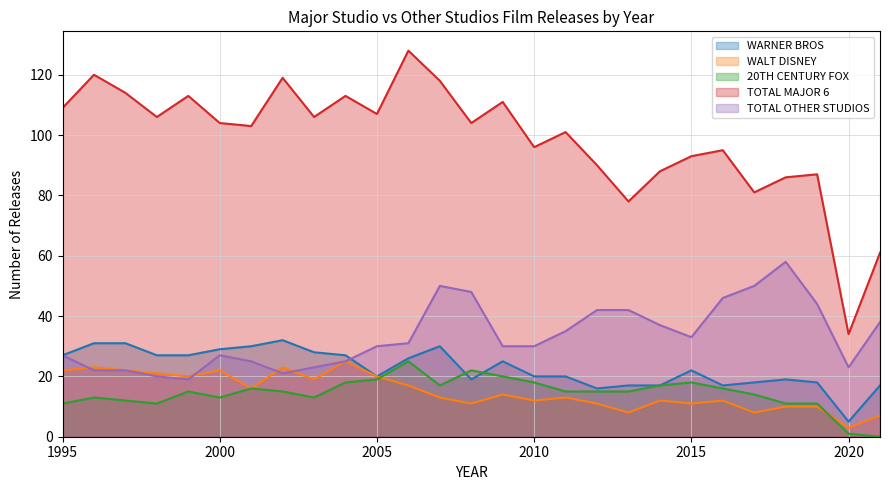

Reading left to right, extract all data points from this chart.

WARNER BROS: 1995=27	1996=31	1997=31	1998=27	1999=27	2000=29	2001=30	2002=32	2003=28	2004=27	2005=20	2006=26	2007=30	2008=19	2009=25	2010=20	2011=20	2012=16	2013=17	2014=17	2015=22	2016=17	2017=18	2018=19	2019=18	2020=5	2021=17
WALT DISNEY: 1995=22	1996=23	1997=22	1998=21	1999=20	2000=22	2001=16	2002=23	2003=19	2004=25	2005=20	2006=17	2007=13	2008=11	2009=14	2010=12	2011=13	2012=11	2013=8	2014=12	2015=11	2016=12	2017=8	2018=10	2019=10	2020=3	2021=7
20TH CENTURY FOX: 1995=11	1996=13	1997=12	1998=11	1999=15	2000=13	2001=16	2002=15	2003=13	2004=18	2005=19	2006=25	2007=17	2008=22	2009=20	2010=18	2011=15	2012=15	2013=15	2014=17	2015=18	2016=16	2017=14	2018=11	2019=11	2020=1	2021=0
TOTAL MAJOR 6: 1995=109	1996=120	1997=114	1998=106	1999=113	2000=104	2001=103	2002=119	2003=106	2004=113	2005=107	2006=128	2007=118	2008=104	2009=111	2010=96	2011=101	2012=90	2013=78	2014=88	2015=93	2016=95	2017=81	2018=86	2019=87	2020=34	2021=61
TOTAL OTHER STUDIOS: 1995=27	1996=22	1997=22	1998=20	1999=19	2000=27	2001=25	2002=21	2003=23	2004=25	2005=30	2006=31	2007=50	2008=48	2009=30	2010=30	2011=35	2012=42	2013=42	2014=37	2015=33	2016=46	2017=50	2018=58	2019=44	2020=23	2021=38